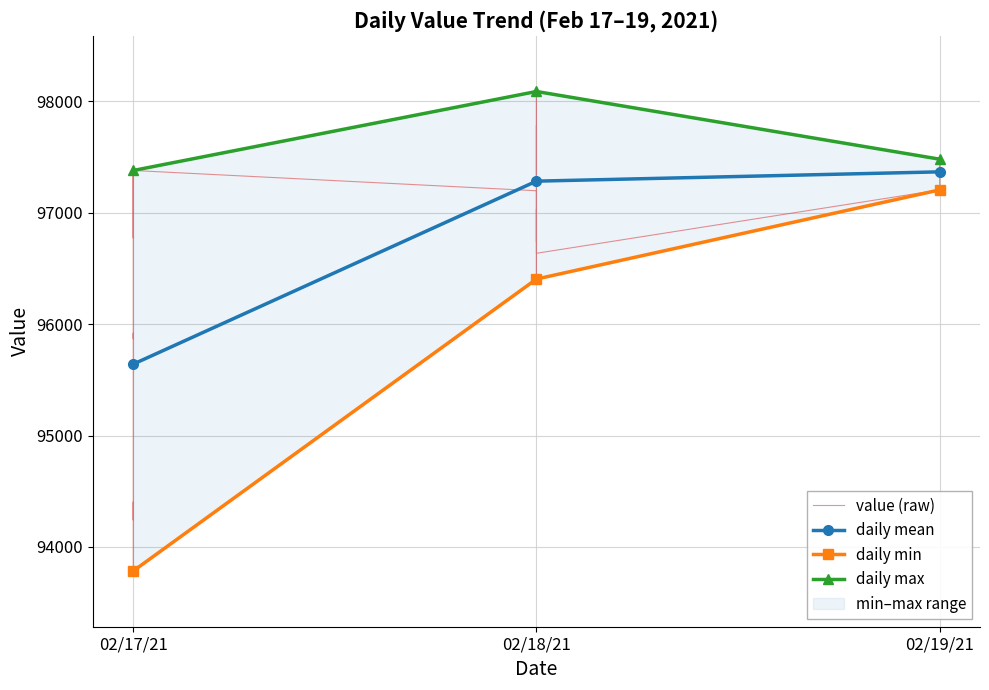

How many values in the daily mean series exceed 97282?

2